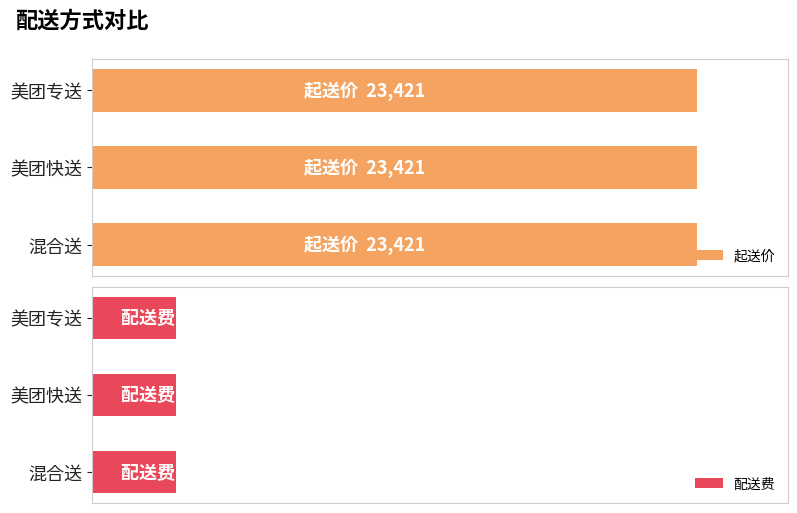

The 起送价 series shows 35604 at 美团专送. True or false?

False